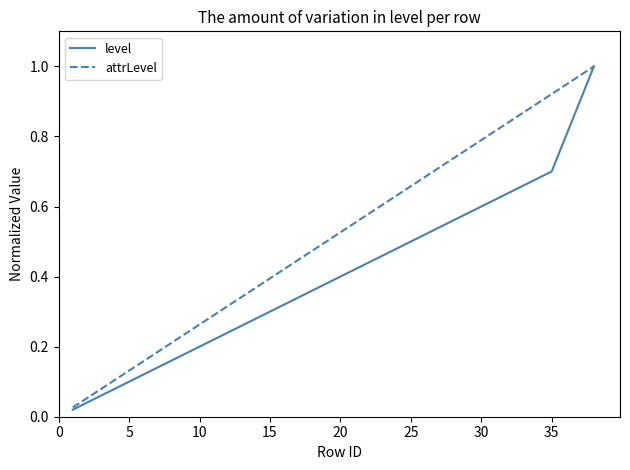

What are all the series names shown in the legend?

level, attrLevel